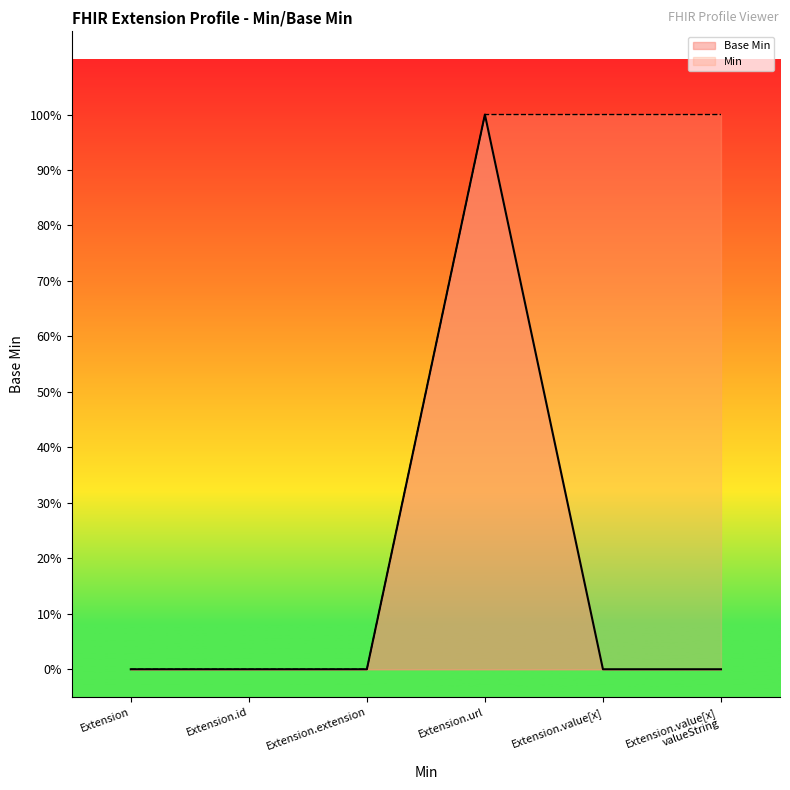

List the series in order of their overall mean, highest first.

Min, Base Min